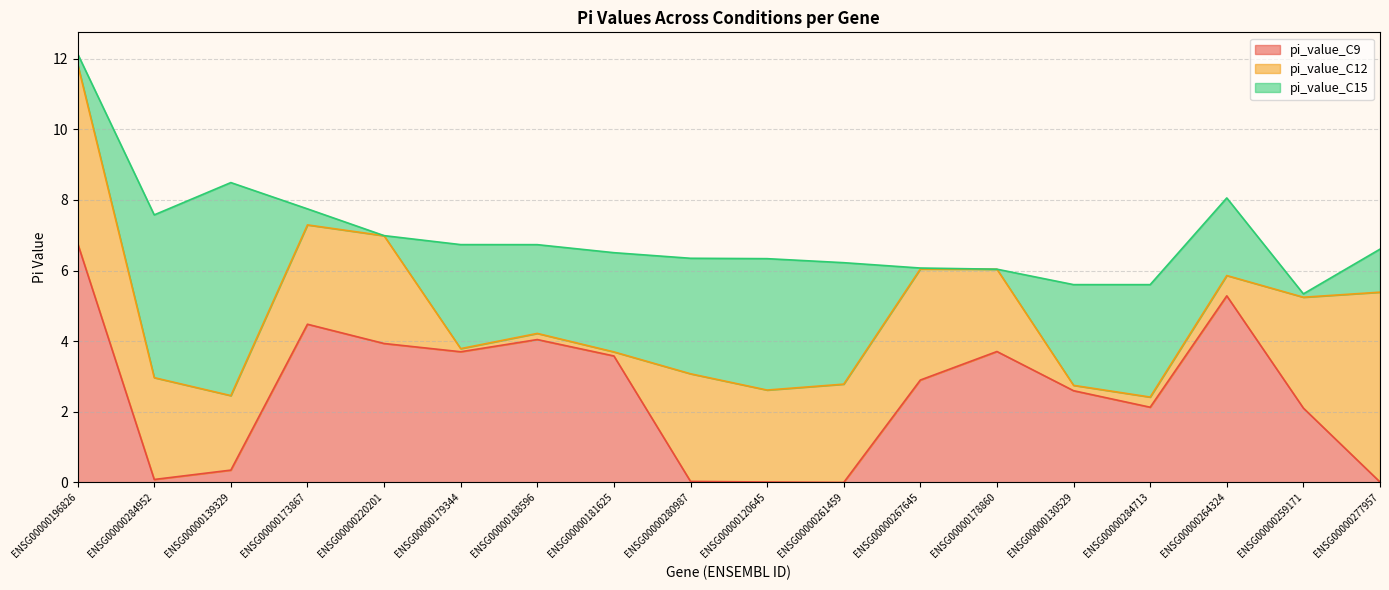

At which label does pi_value_C9 first exceed 2?

ENSG00000196826